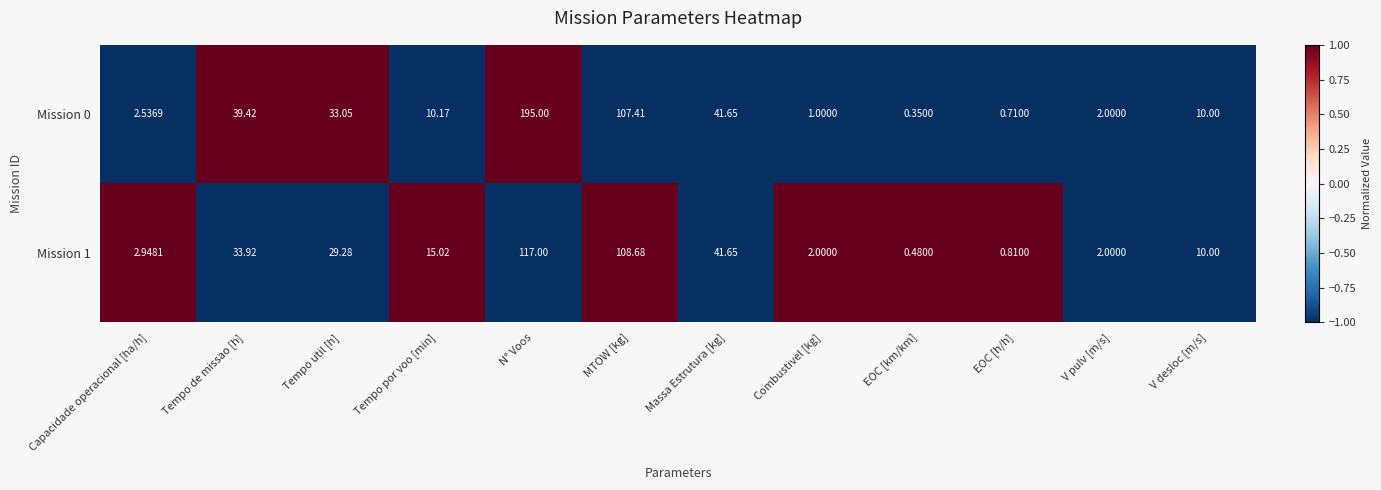

Rank the series by their maximum value, from lowest to highest.

Mission 1, Mission 0